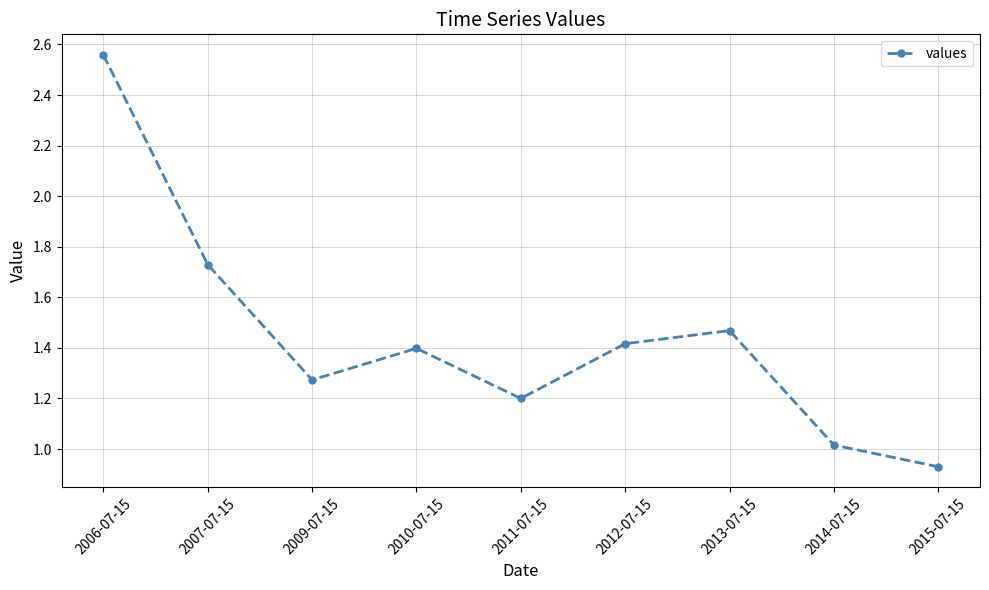

The chart shows a value of 2.2 at 2012-07-15. True or false?

False